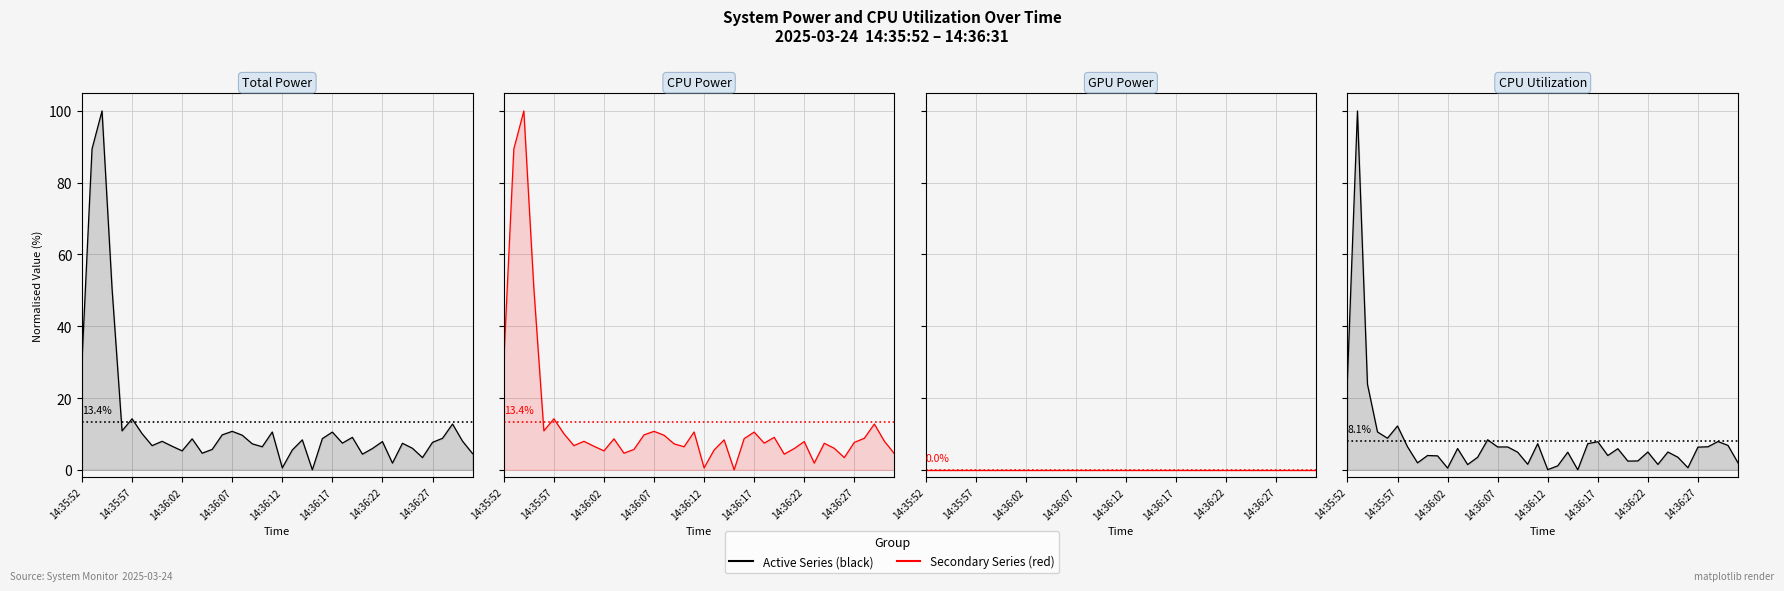

True or false: GPU Power and CPU Utilization intersect in this chart.

False